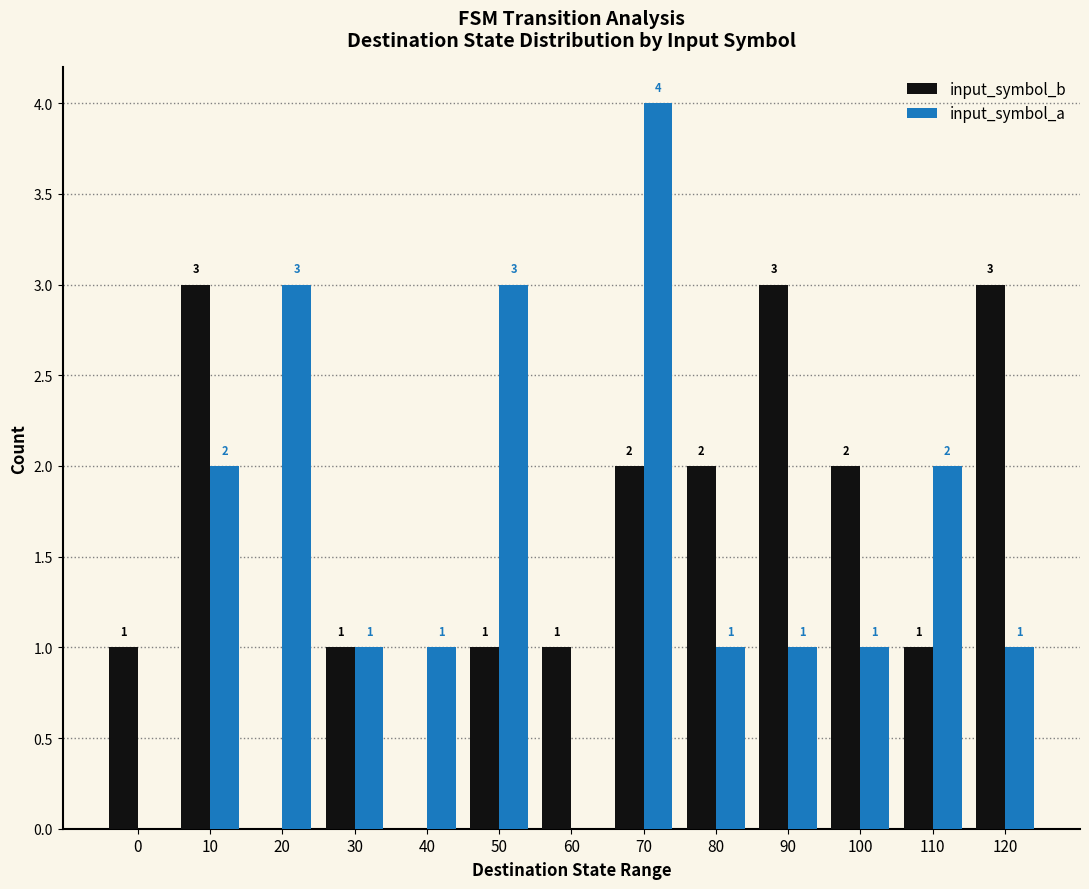

Read the input_symbol_b value at 100.

2